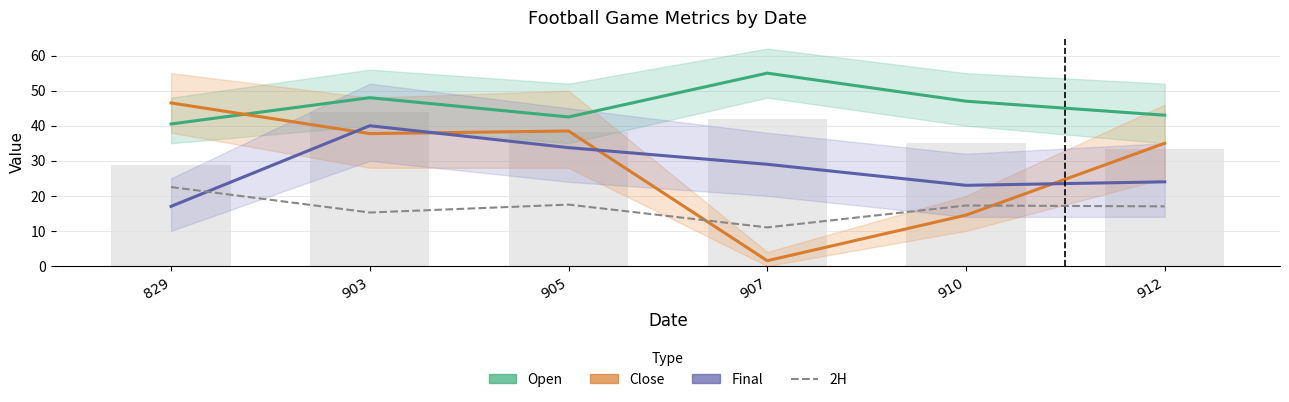

What are all the series names shown in the legend?

Open, Close, Final, 2H